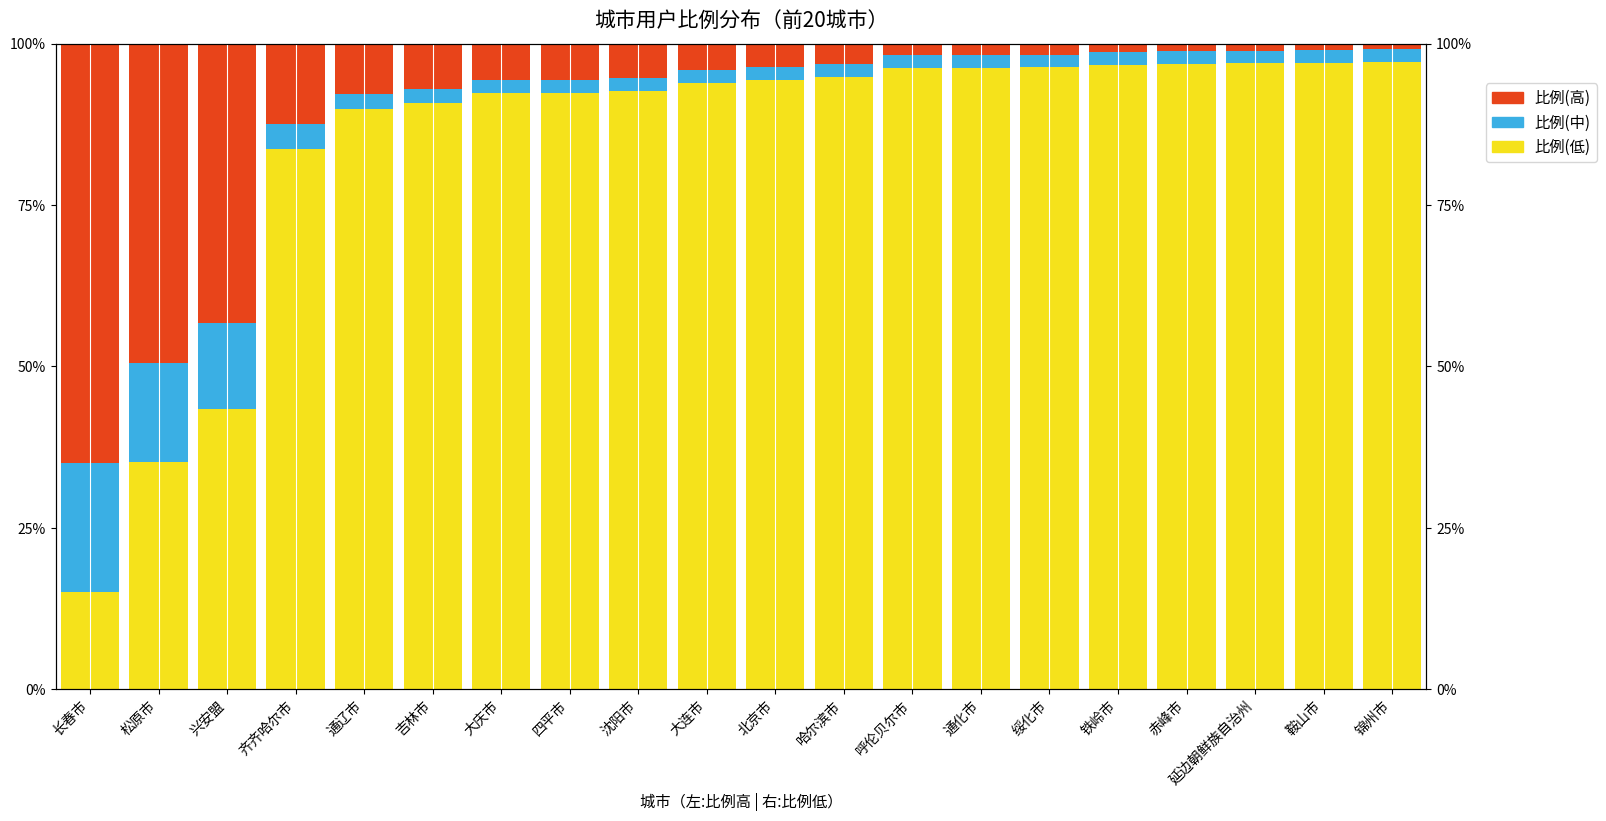

What is the sum of the 比例(中) values at 通辽市 and 绥化市?

4.4